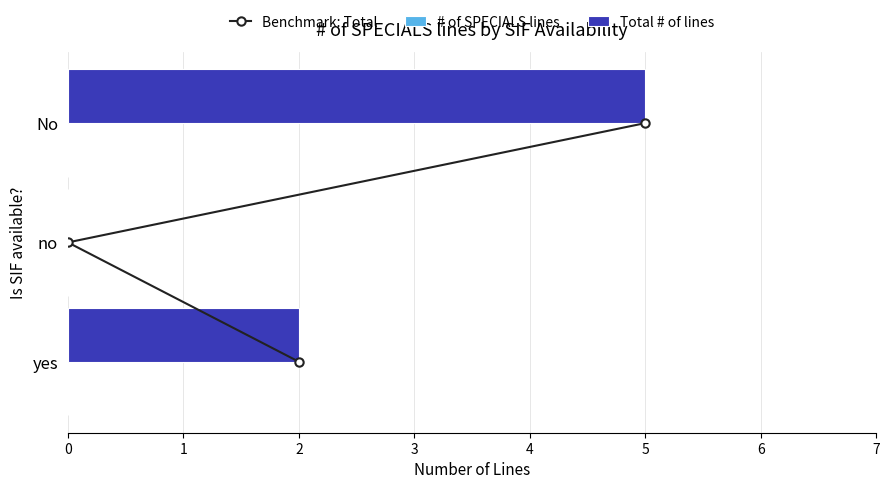

Read the Total # of lines value at No.

5